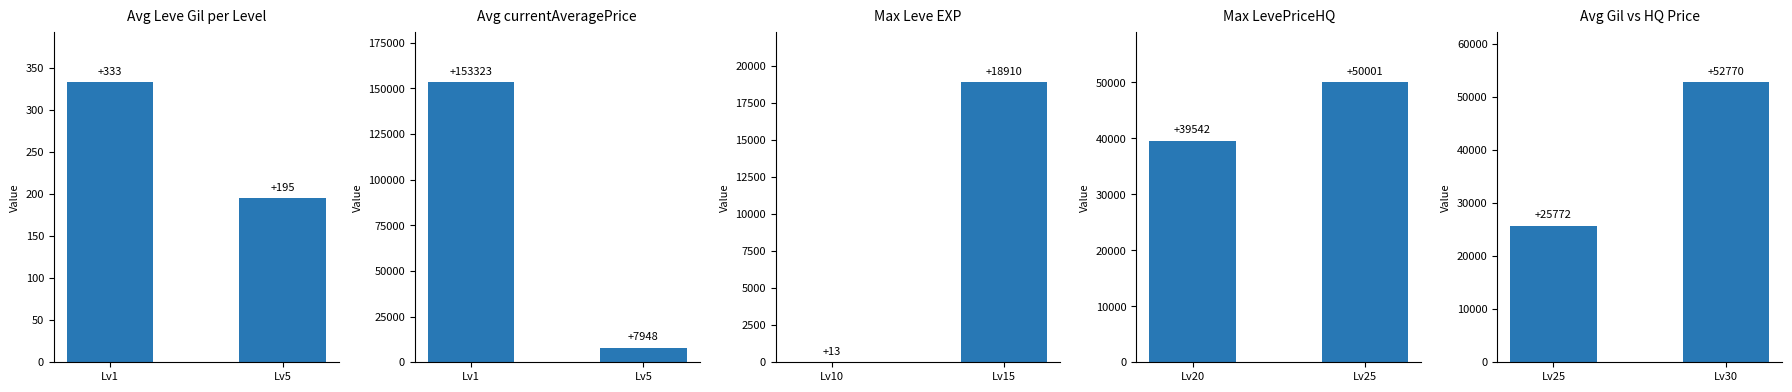

Which series changed the most between Lv1 and Lv5?

Avg currentAveragePrice